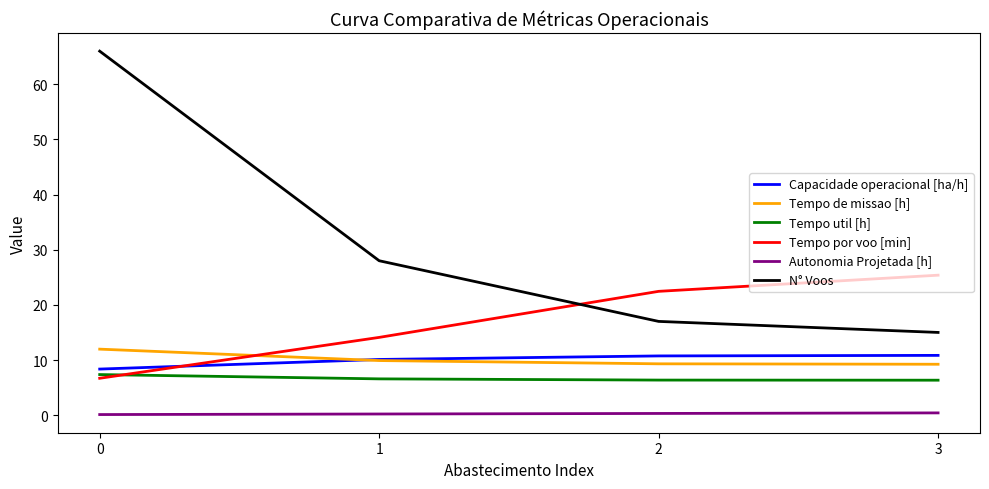

Which series has the largest total across all categories?

N° Voos